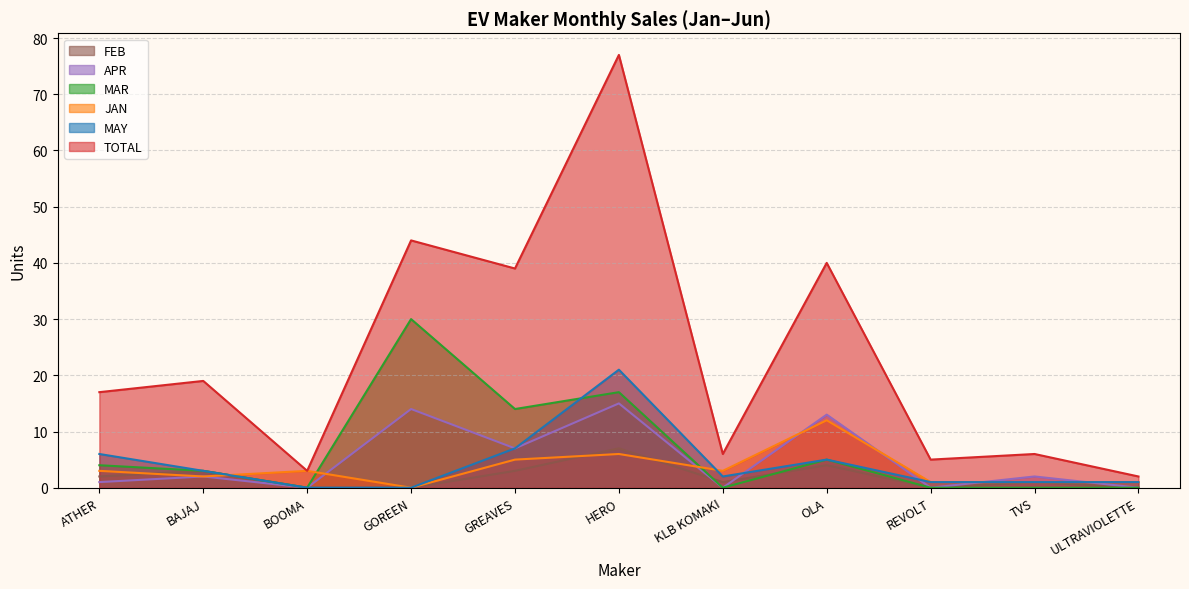

How many lines are shown in the chart?

6